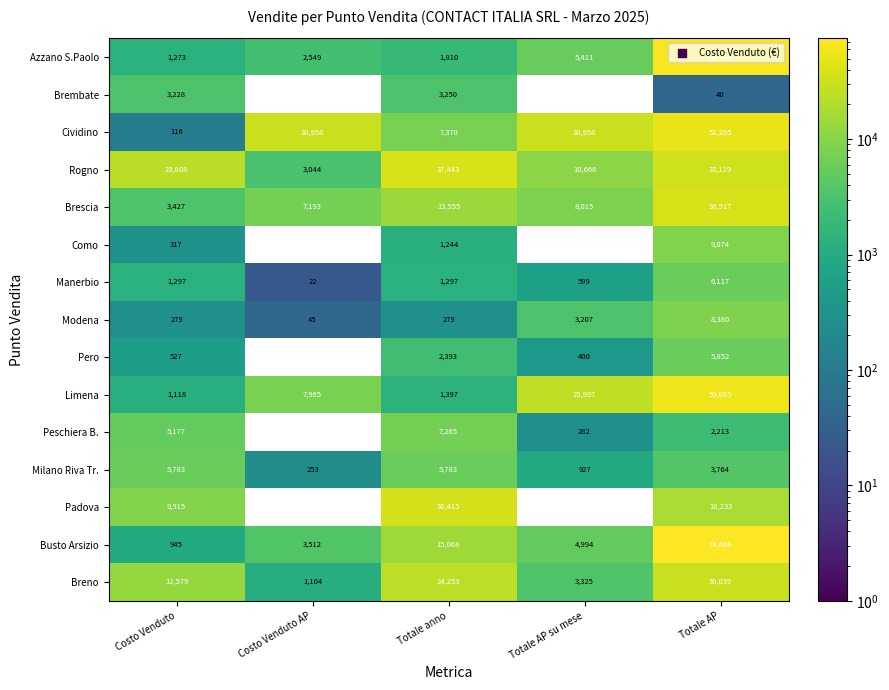

Is it true that Breno equals 52966.4 at Totale AP?

False